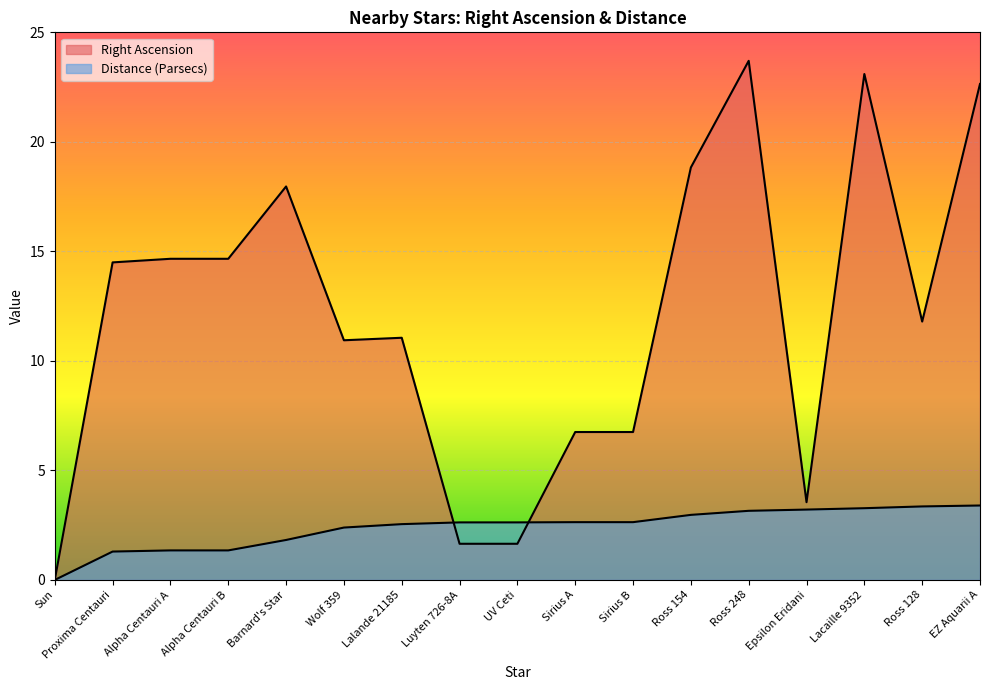

How many data points does each series have?

17